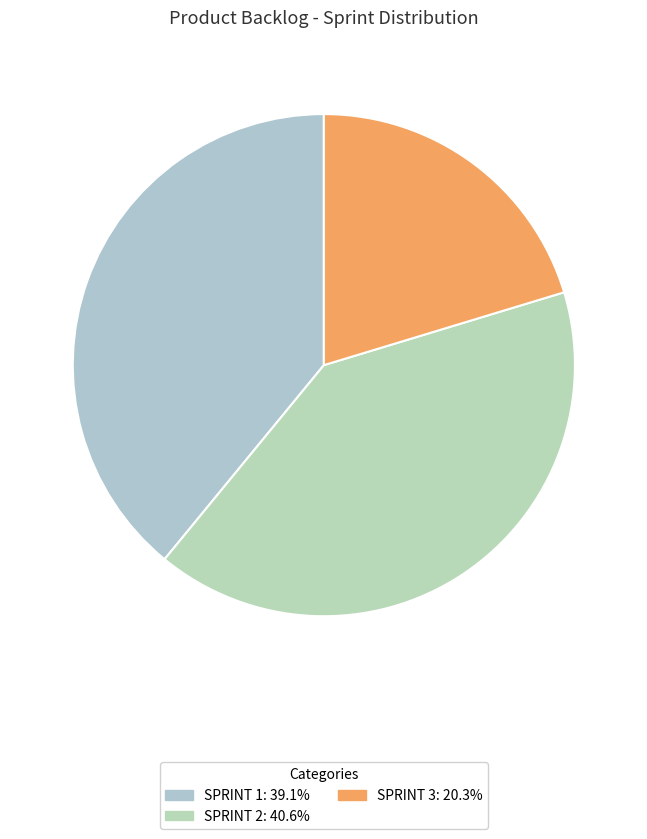

To the nearest percent, what is the difference between the largest and smallest slice percentages?

20%